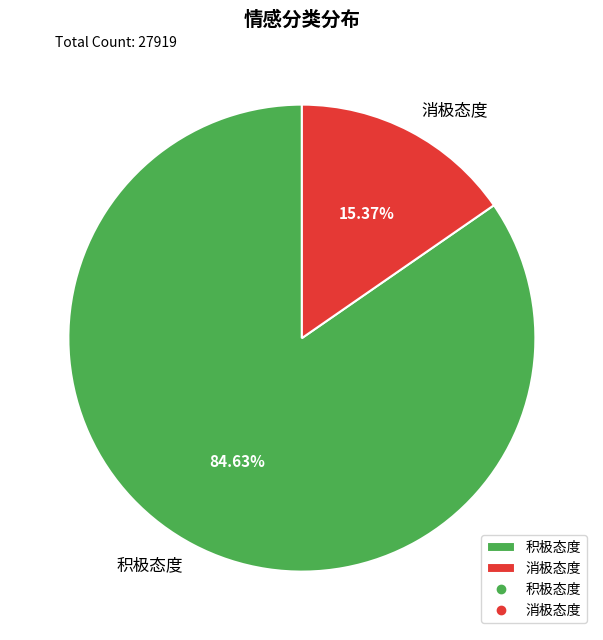

What is the majority slice?

积极态度